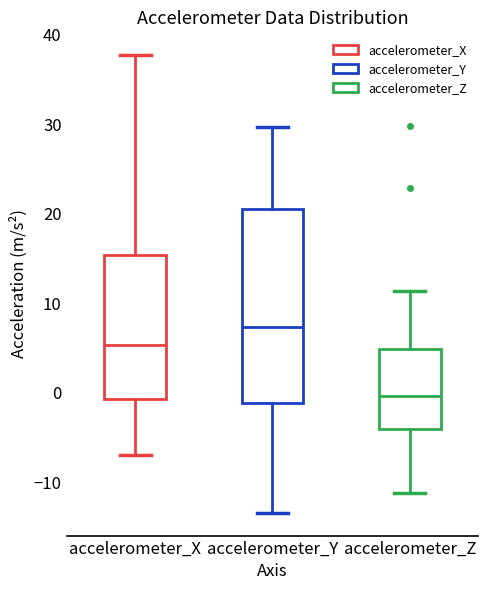

Comparing the boxes themselves (not the whiskers), which one is the tallest?

accelerometer_Y